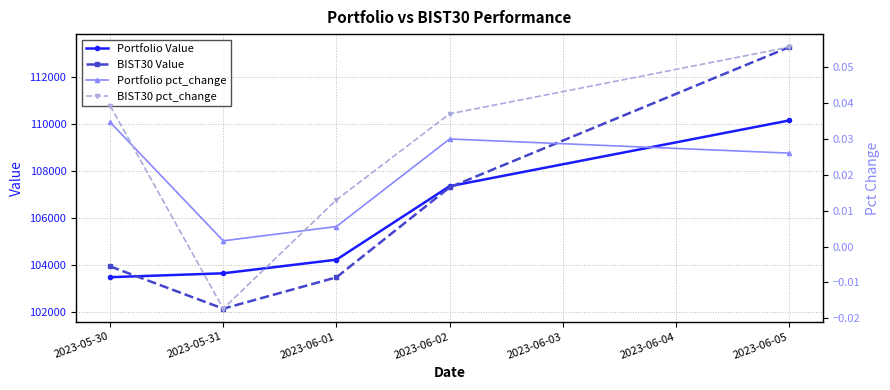

True or false: Portfolio pct_change has more than 2 interior local peaks.

False